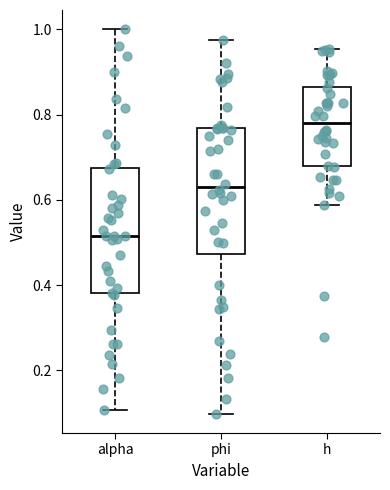

Where does the lower whisker of the box for h end on the y-axis? The values are not printed on the chart, so give them approximately, as read against the axis.

0.58